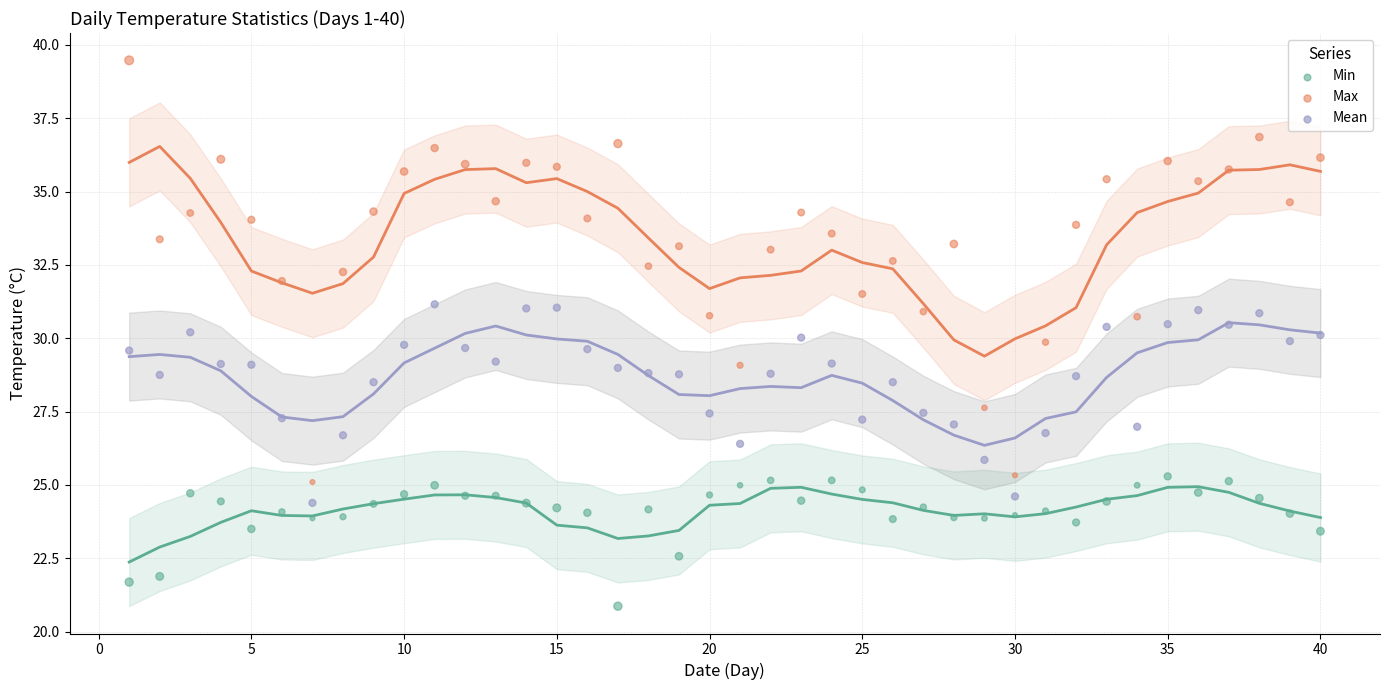

Across all data points, what is the range of X values (max minus min)?

39.0